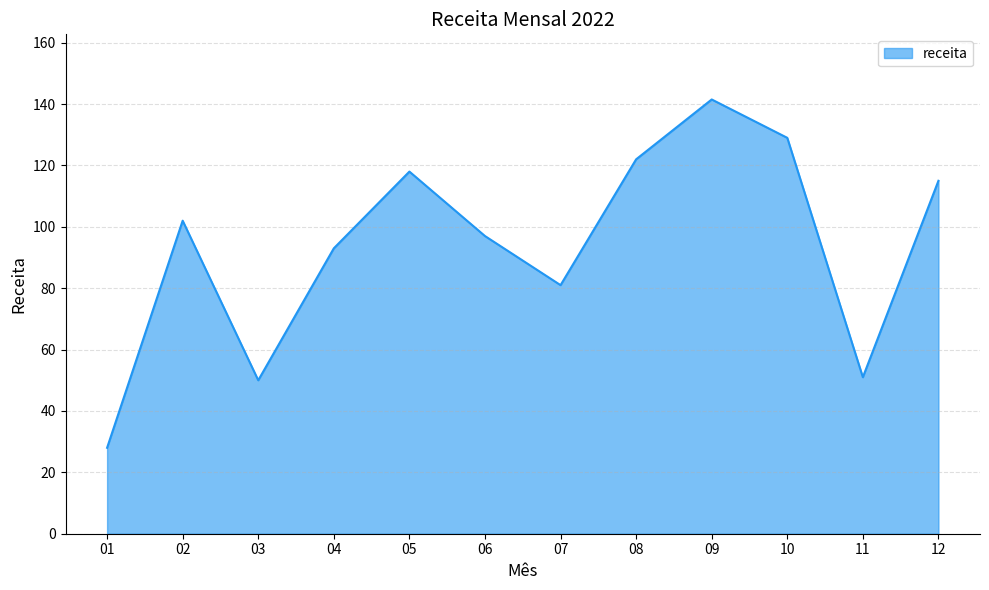

Reading right to left, what are all the values shown in this chart?

115.0	51.0	129.0	141.5	122.0	81.0	97.0	118.0	93.0	50.0	102.0	28.0